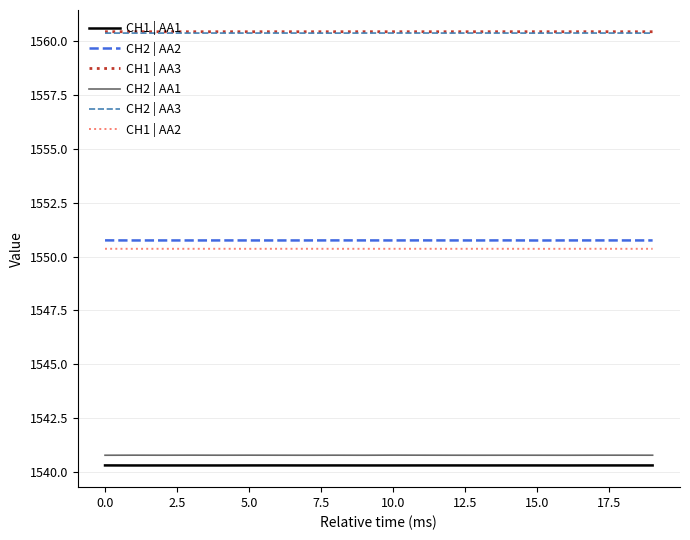

What is the minimum value shown in the chart?

1540.3